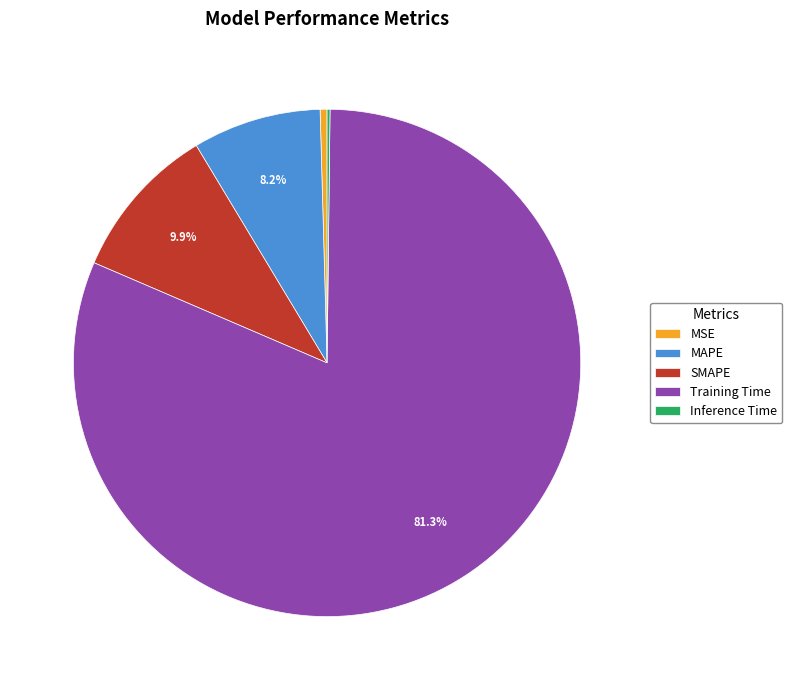

Does MAPE account for over 50% of the chart?

No